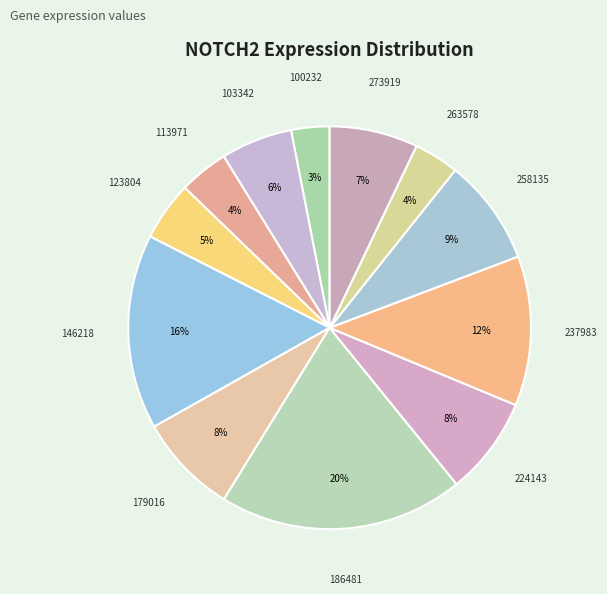

Is it true that 237983 is 1% of the pie?

False